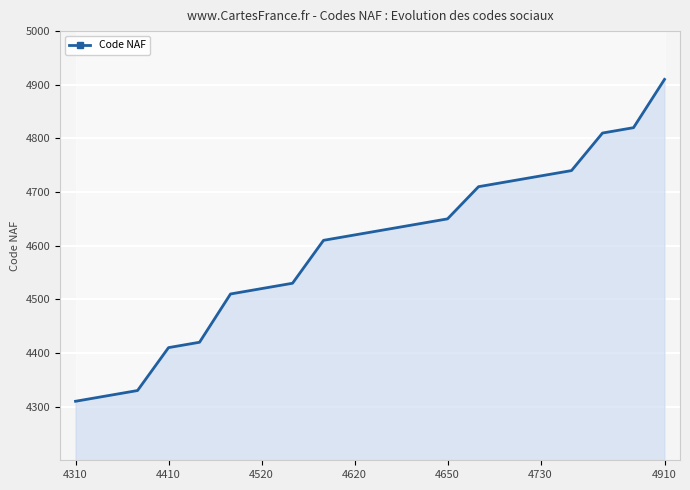

Which label corresponds to the smallest value in the chart?

4310